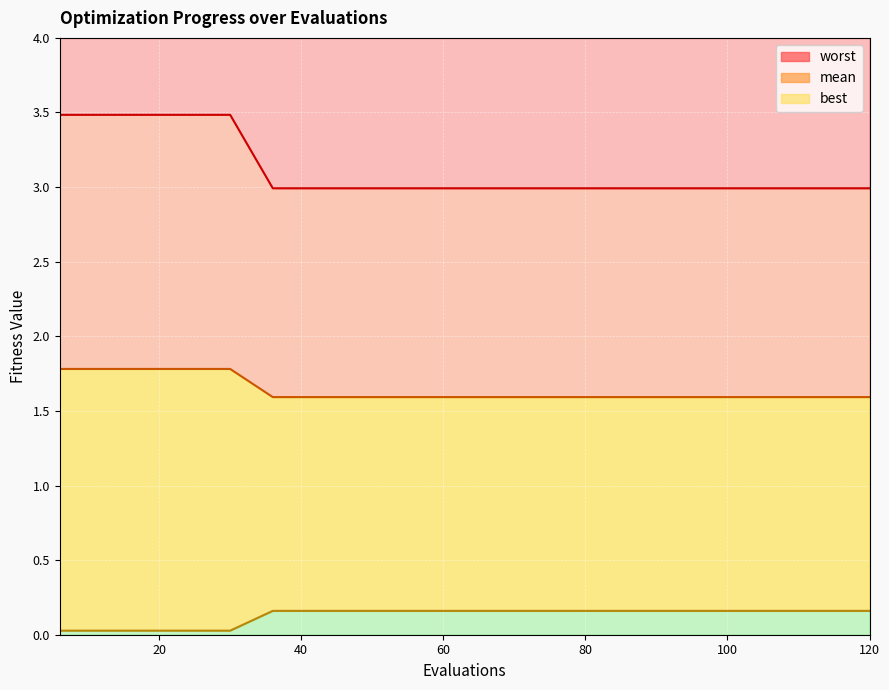

What value does the worst series have at 30?

1.8